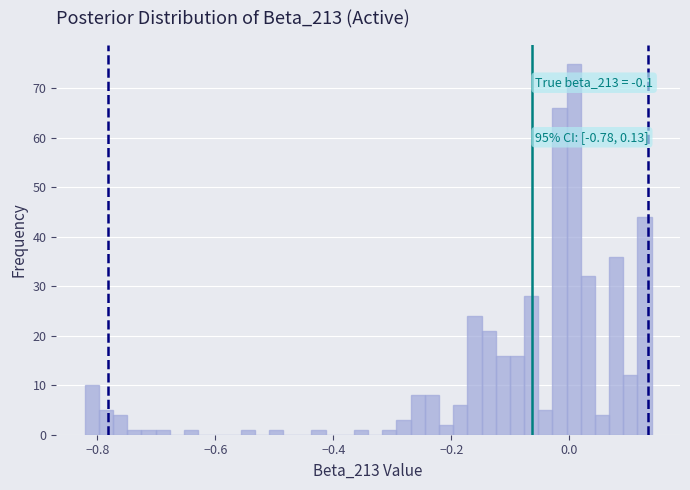

Around what value on the x-axis is the tallest bar? Give the approximate position of its centre, as read against the axis.

0.00